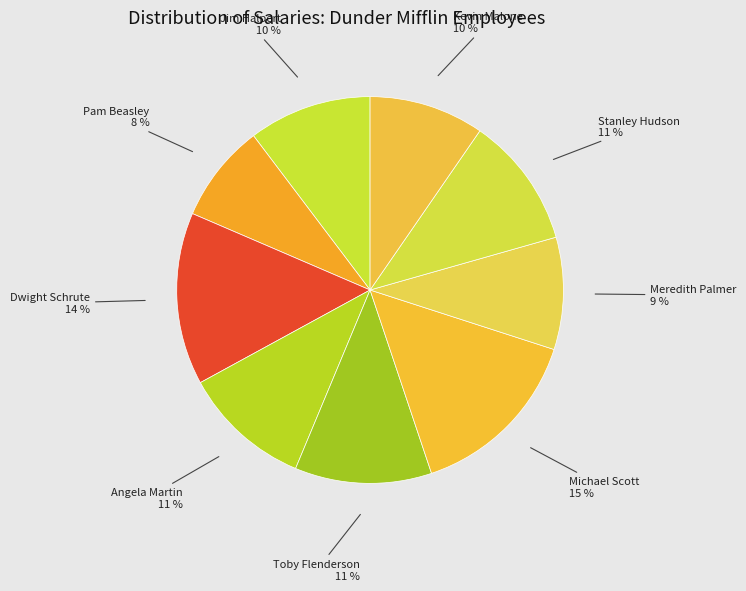

Does Pam Beasley account for over 50% of the chart?

No